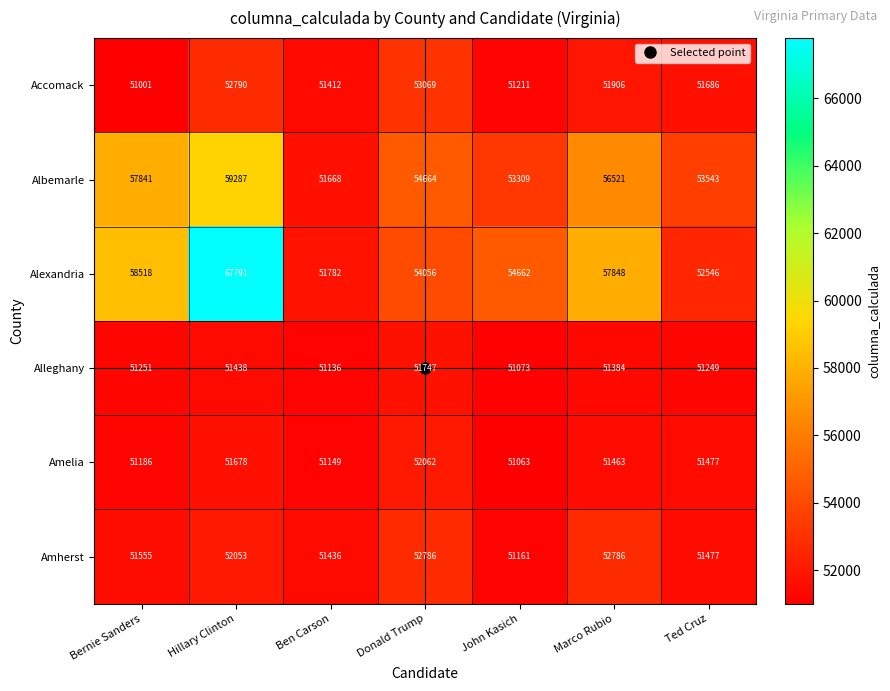

What is the sum of all Amherst values?

363254